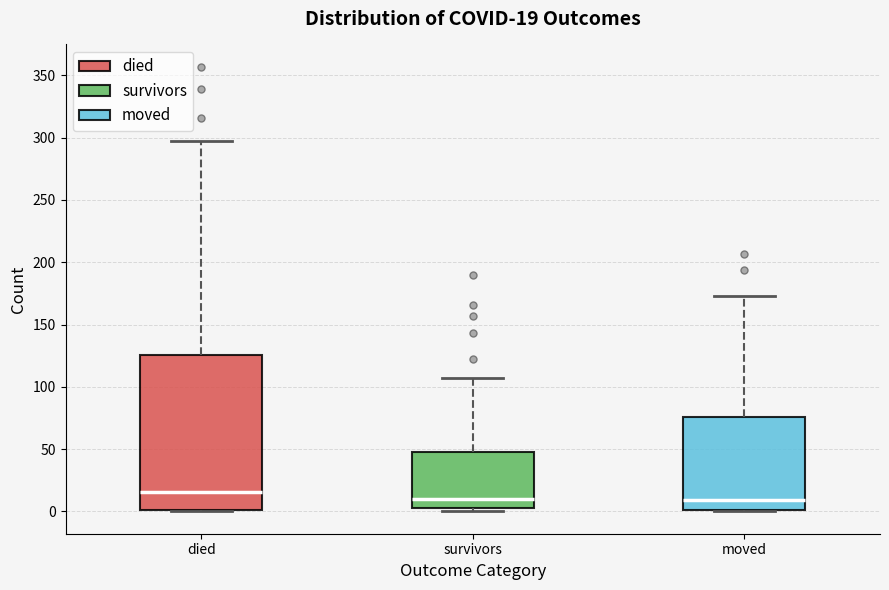

Which box's median line is the highest?

died